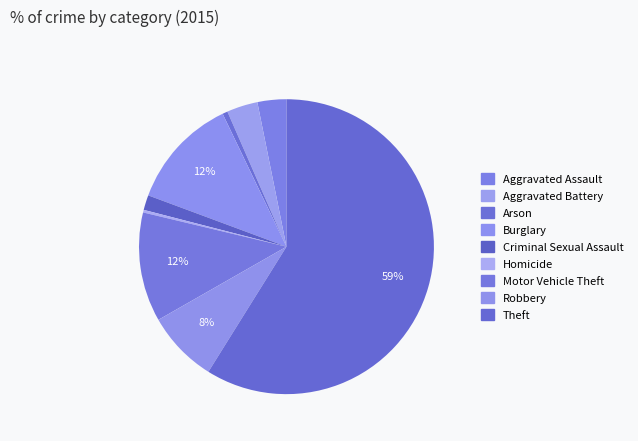

To the nearest percent, what percentage of the pie is Burglary?

12%